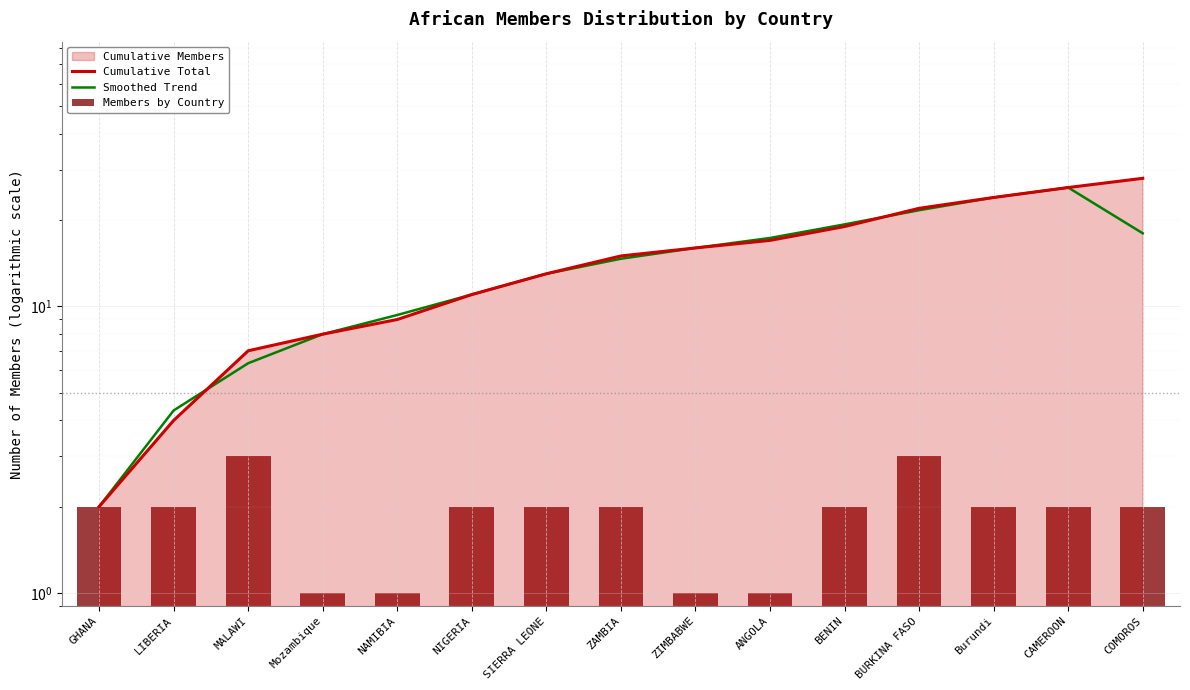

Is it true that Smoothed Trend equals 13.0 at SIERRA LEONE?

True